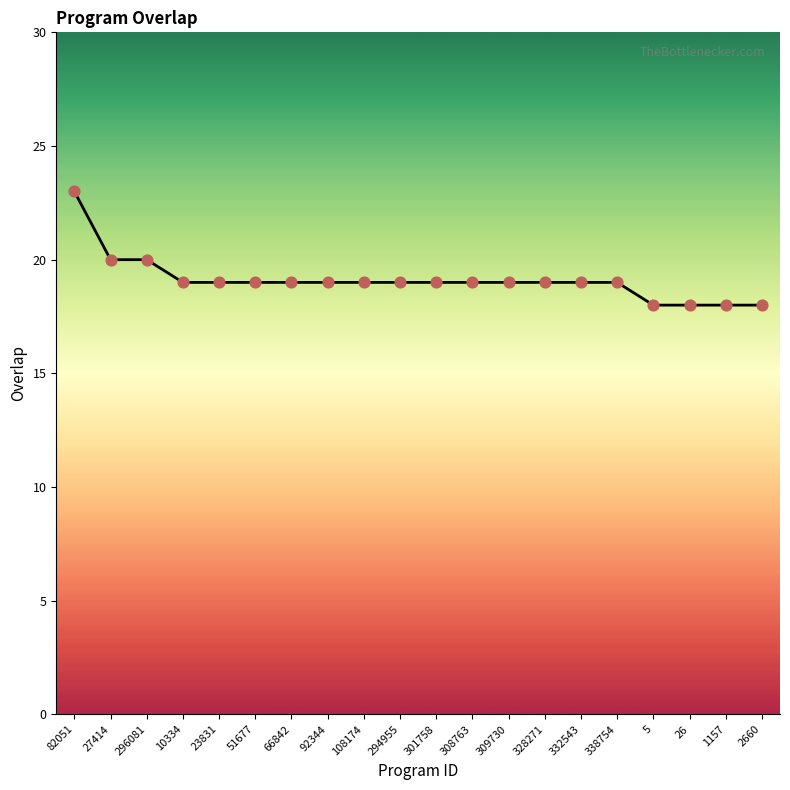

What is the ratio of the value at 328271 to the value at 5?

1.1